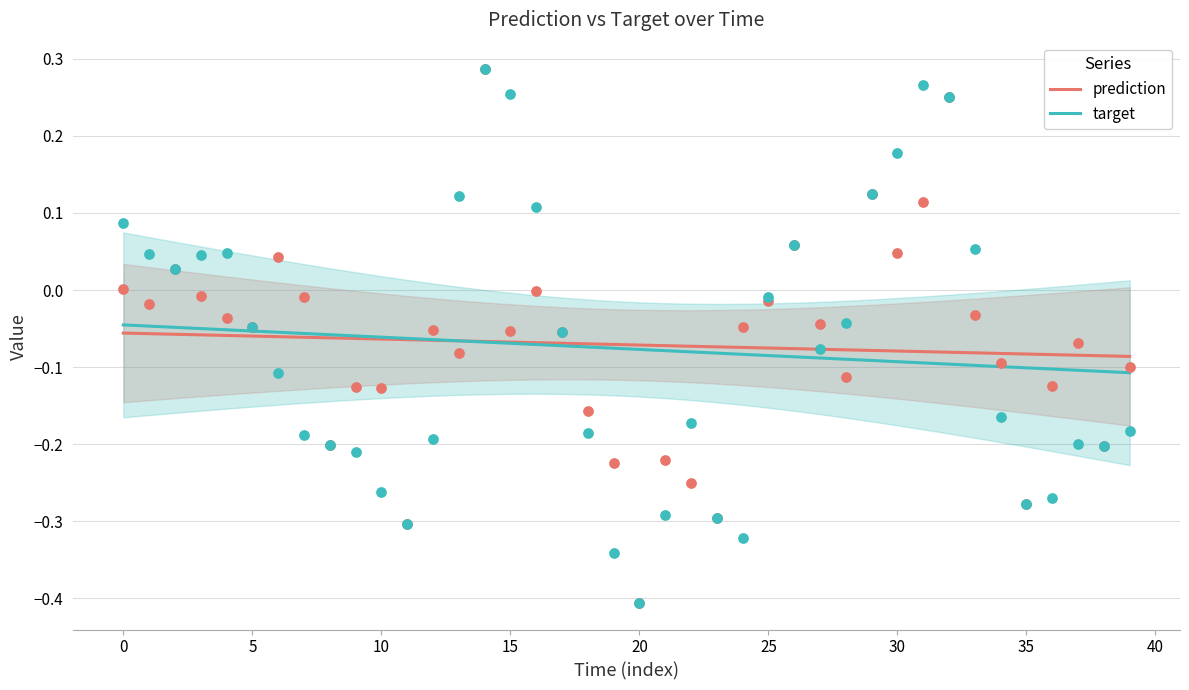

At how many categories does at least one series exceed 0?

16